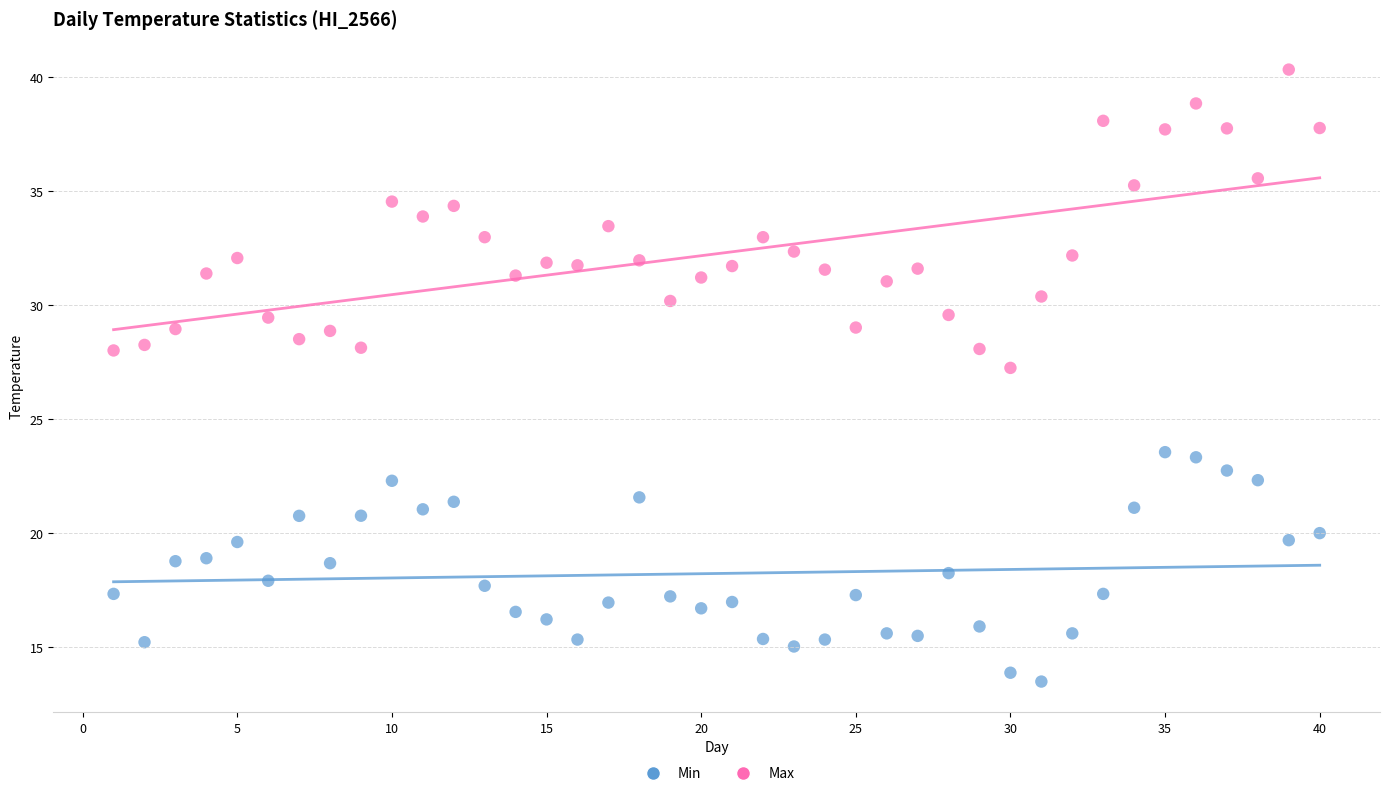

Across all data points, what is the range of Y values (max minus min)?

26.9